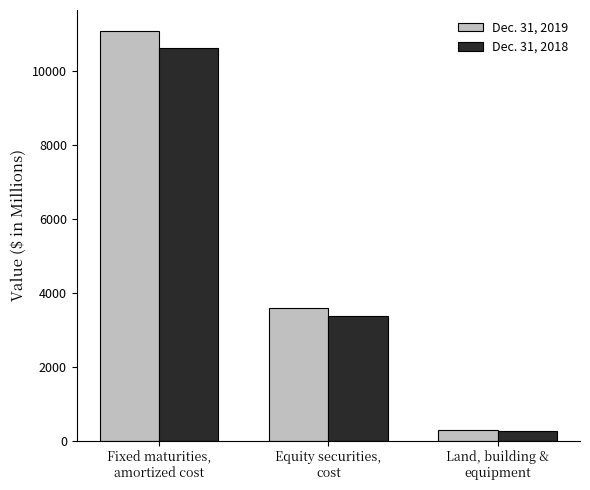

Reading left to right, transcribe all the data shown in this chart.

Dec. 31, 2019: Fixed maturities,
amortized cost=11108	Equity securities,
cost=3581	Land, building &
equipment=276
Dec. 31, 2018: Fixed maturities,
amortized cost=10643	Equity securities,
cost=3368	Land, building &
equipment=265